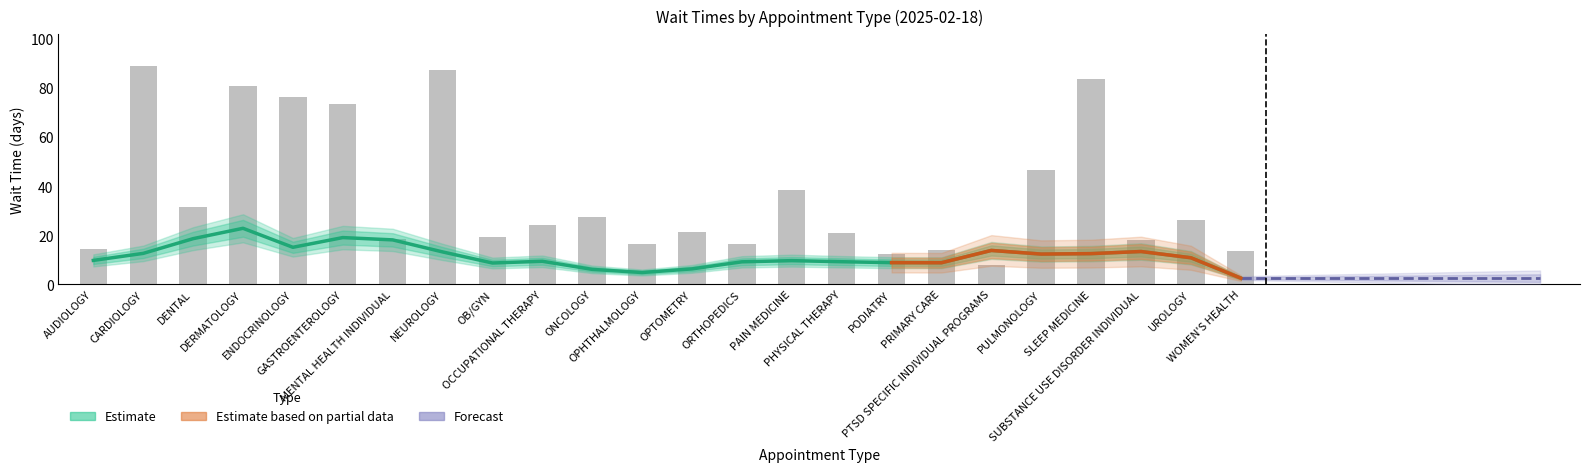

What is the ratio of the value at PHYSICAL THERAPY to the value at PRIMARY CARE?

1.5